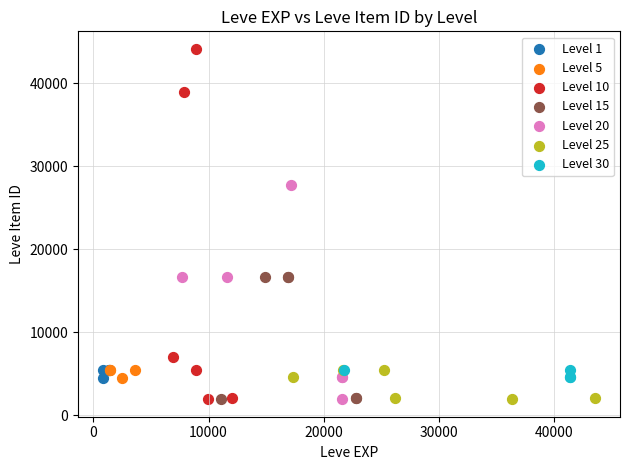

Which series reaches the maximum Y coordinate?

Level 10